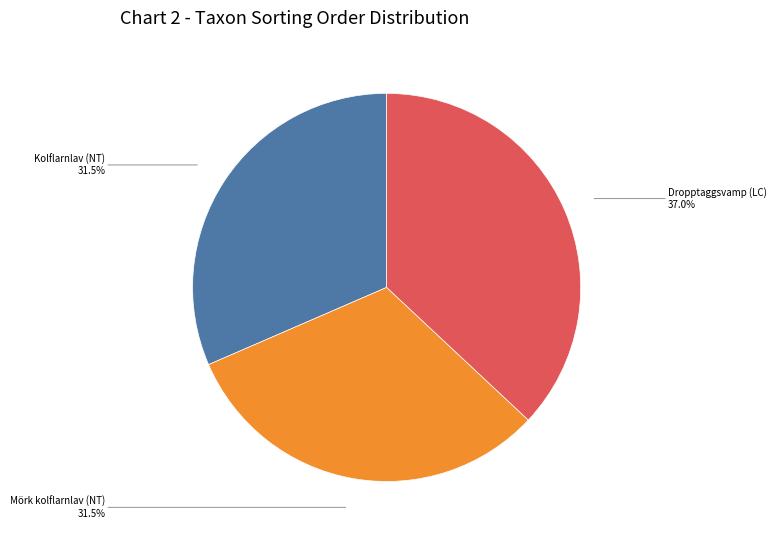

To the nearest percent, what is the average slice percentage?

33%